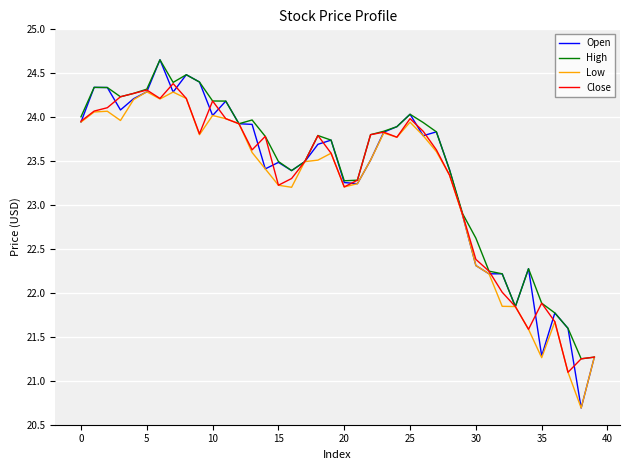

What is the minimum value for Close?

21.1